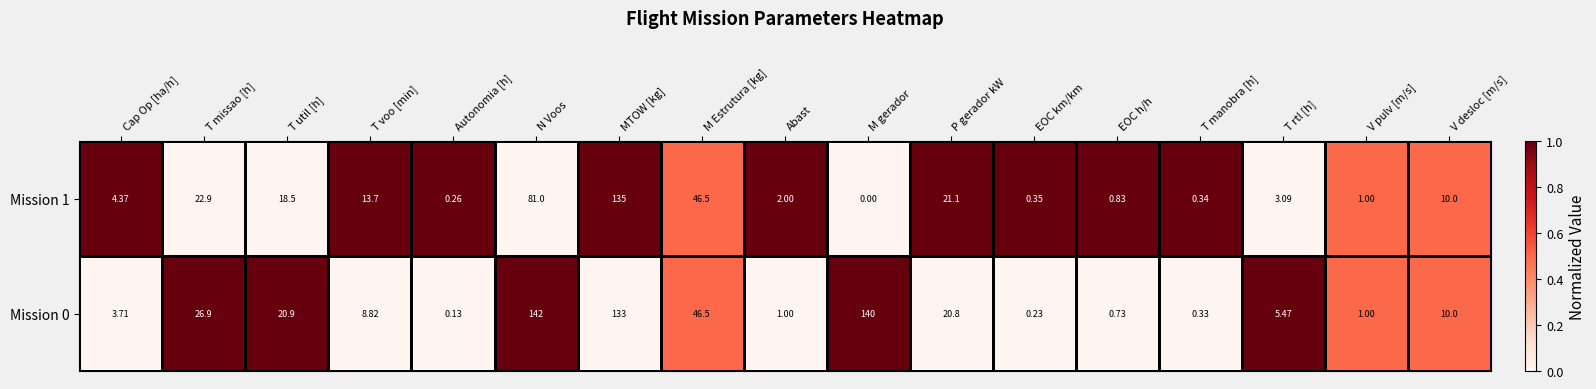

Which series has the widest spread of values?

Mission 0